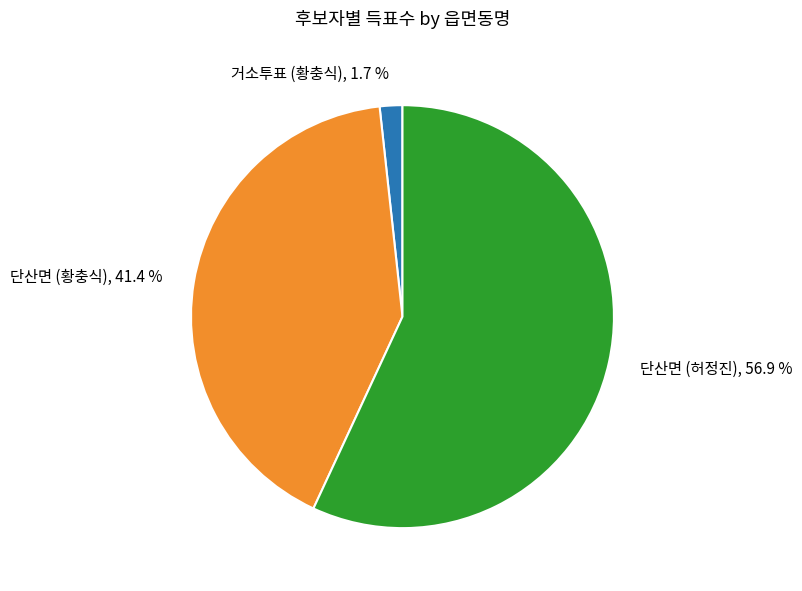

Does any single category account for the majority?

Yes